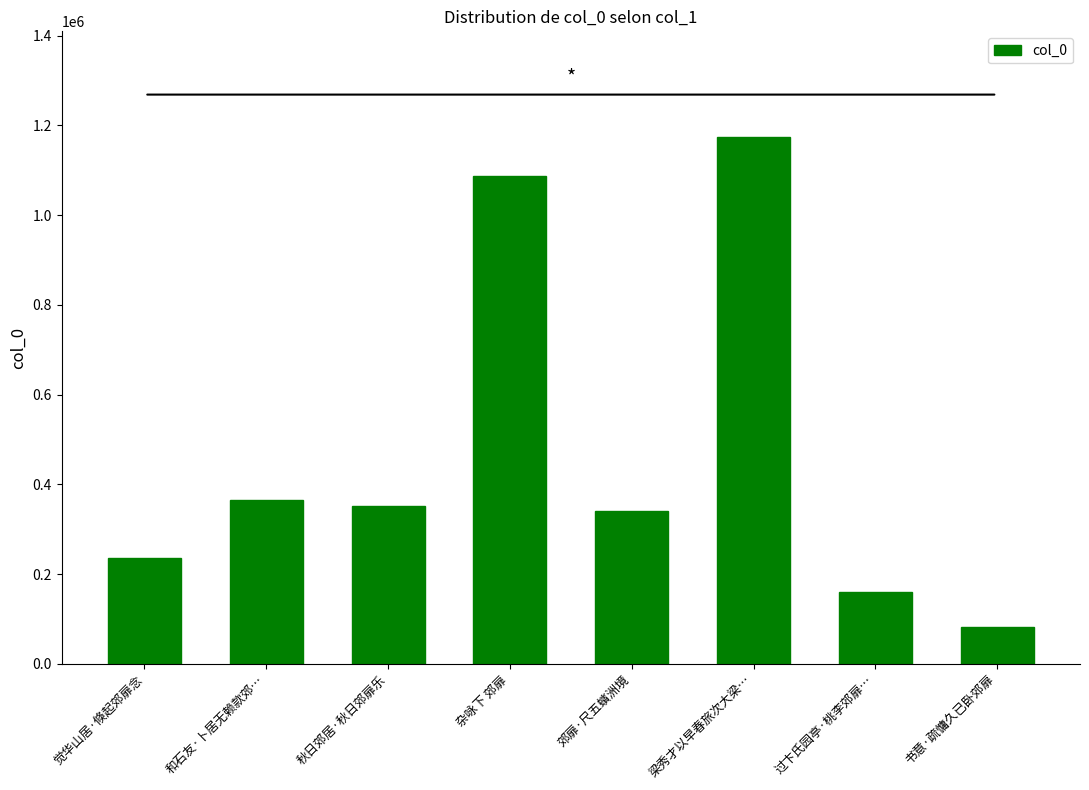

Which has a higher value, 过卞氏园亭·桃李郊扉… or 梁秀才以早春旅次大梁…?

梁秀才以早春旅次大梁…